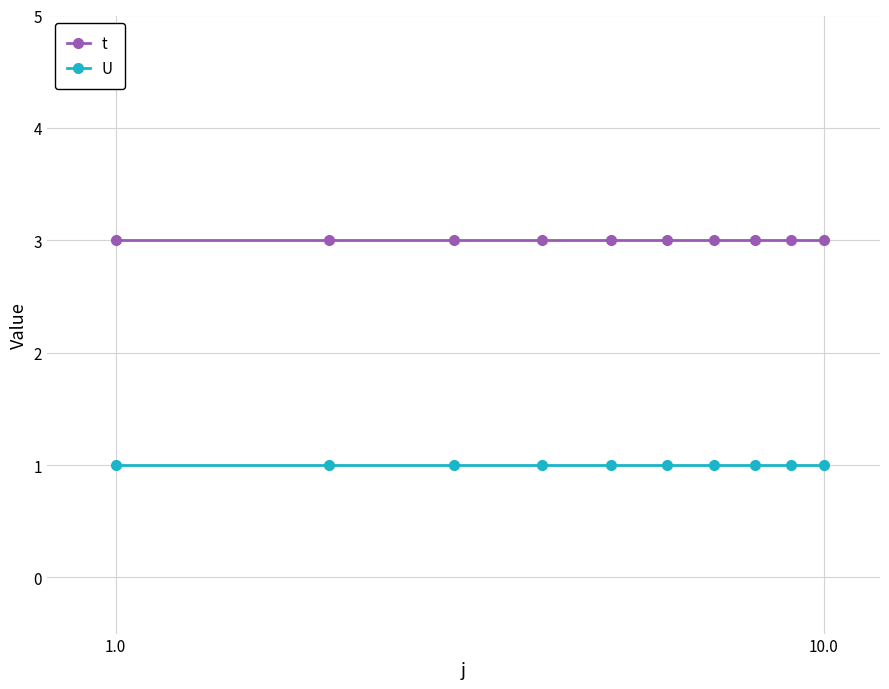

What is the value of the t point at the 5th from the left?

3